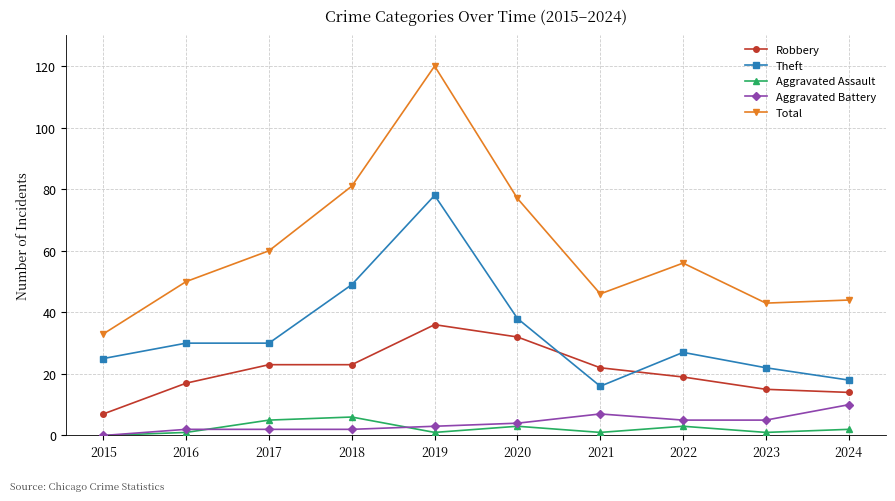

The value of Aggravated Assault at 2016 is 1. True or false?

True